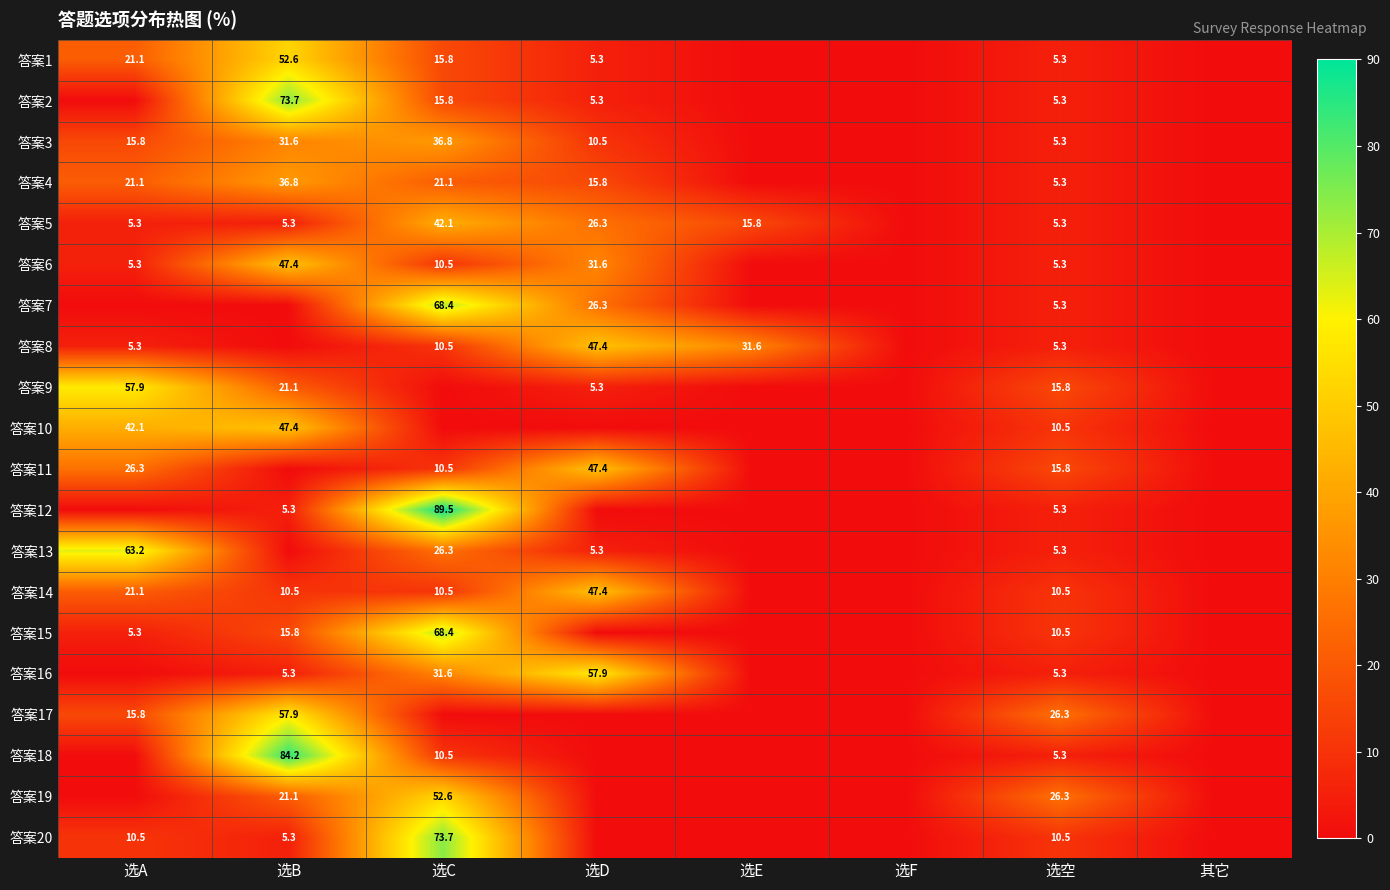

The 答案15 series shows 10.5 at 选空. True or false?

True